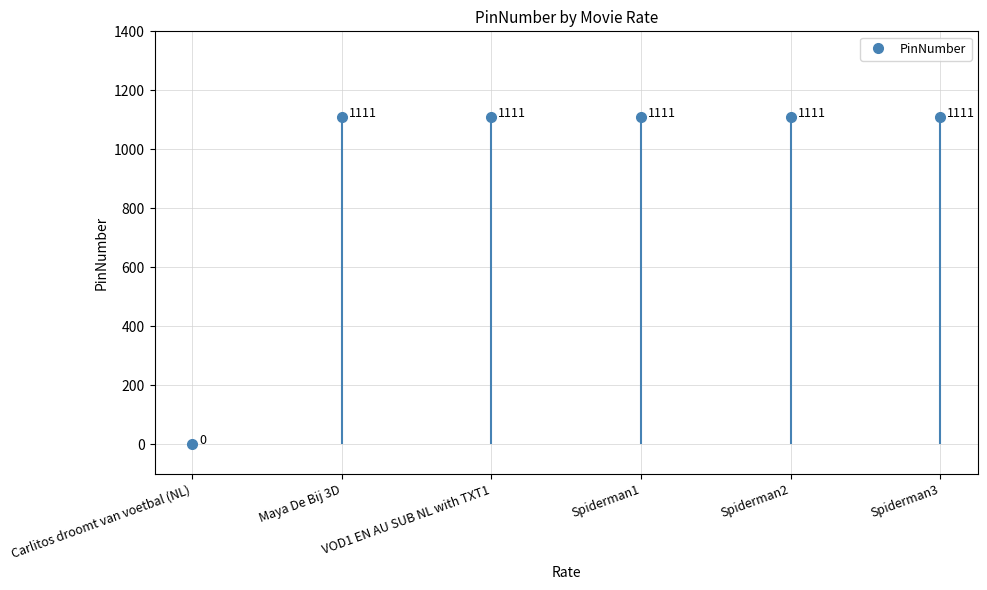

Where is the data nearest to the value 555?

Carlitos droomt van voetbal (NL)